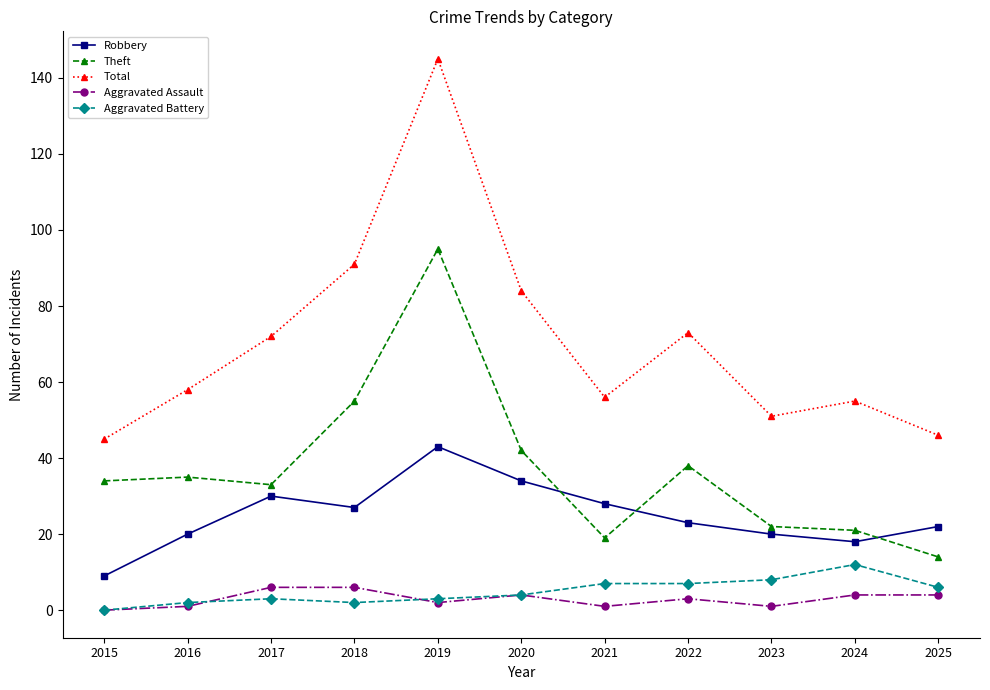

The Theft series shows 24 at 2019. True or false?

False